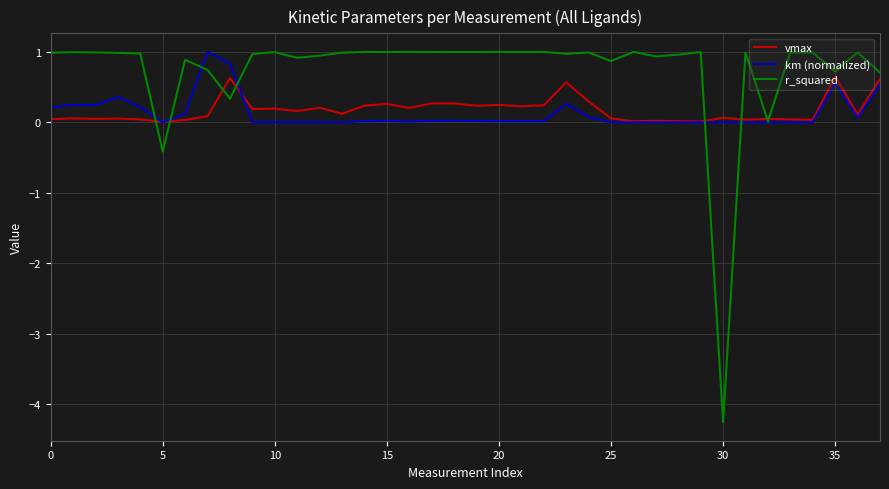

Which series has the largest range (max minus min)?

r_squared